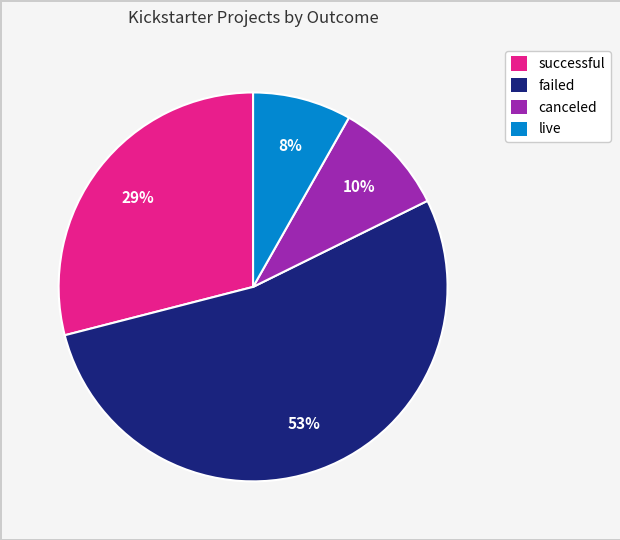

What is the smallest slice in the pie chart?

live